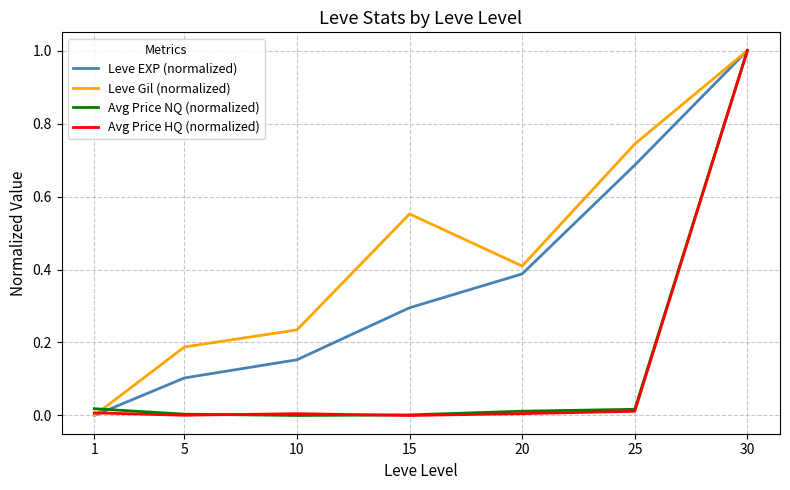

True or false: Leve EXP (normalized) has more than 1 interior local peaks.

False